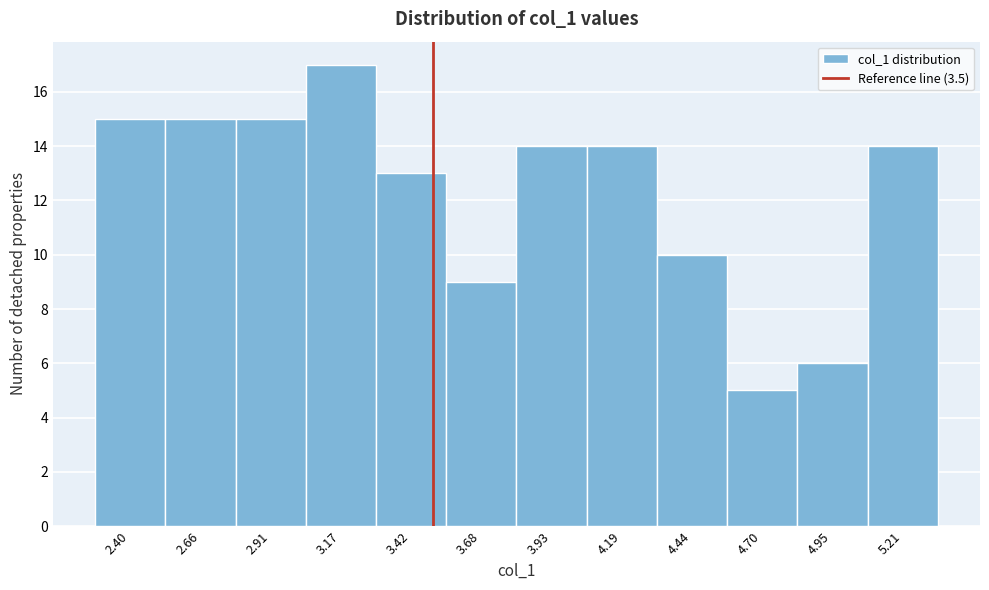

Which range on the x-axis has the tallest bar?

3.05 to 3.30